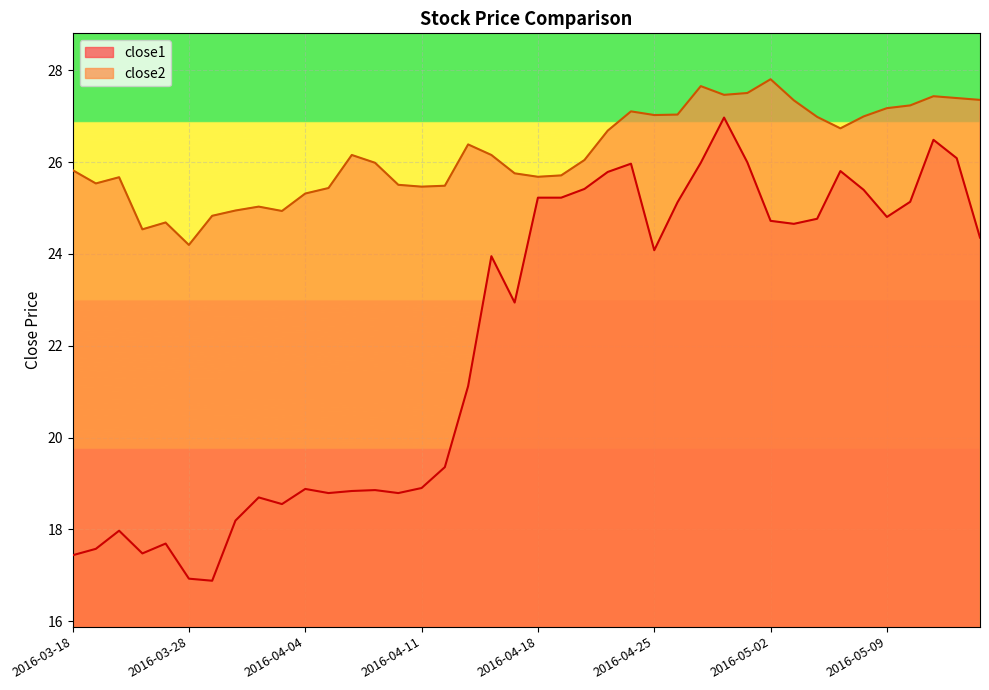

True or false: close1 and close2 cross at least once.

False